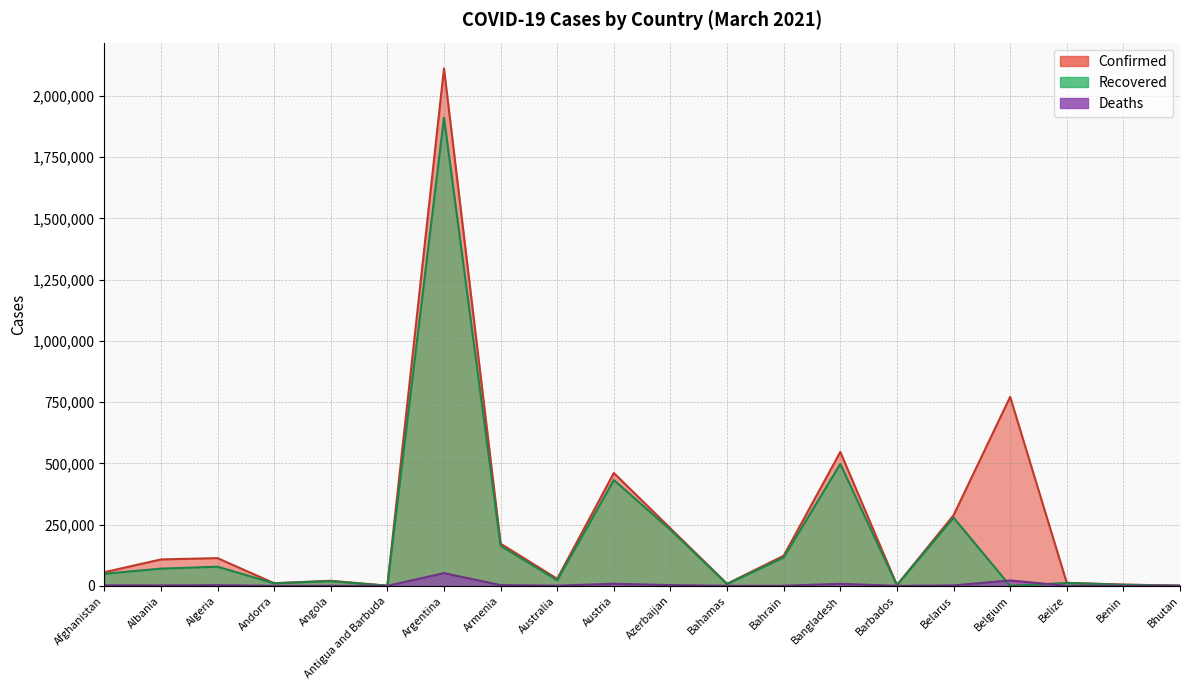

What is the total value across all series at Barbados?

5594